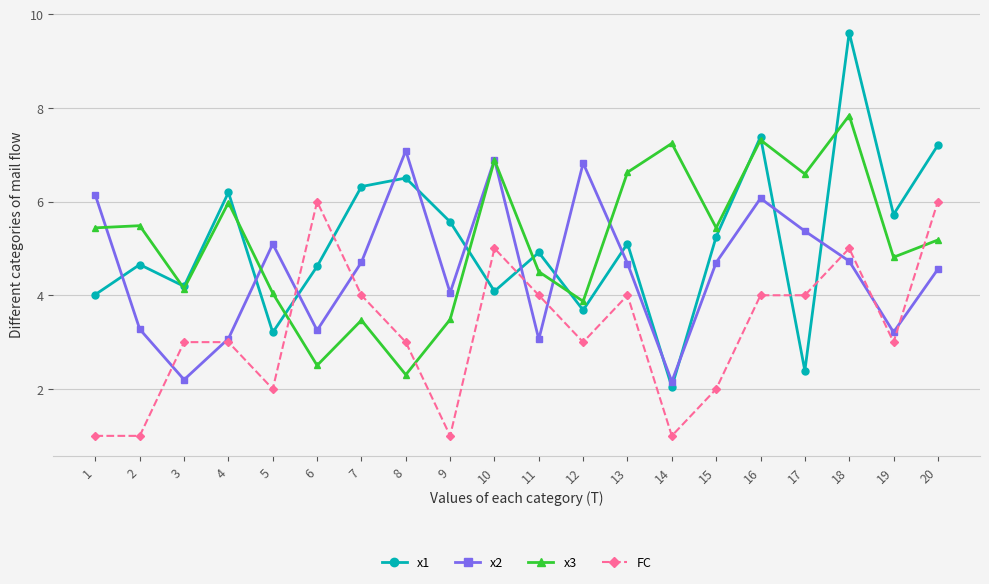

How many data points does each series have?

20